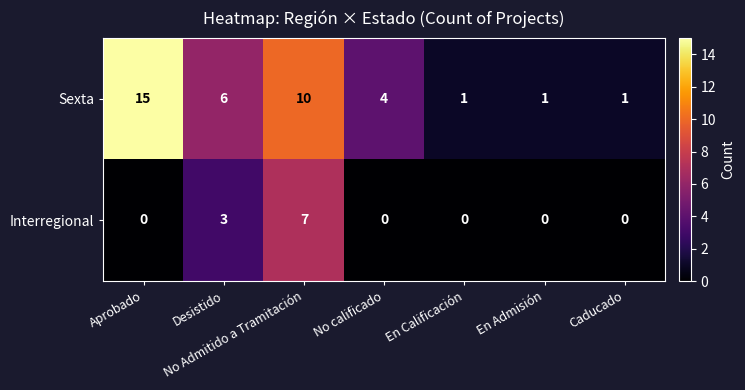

How many categories are shown in the chart?

7